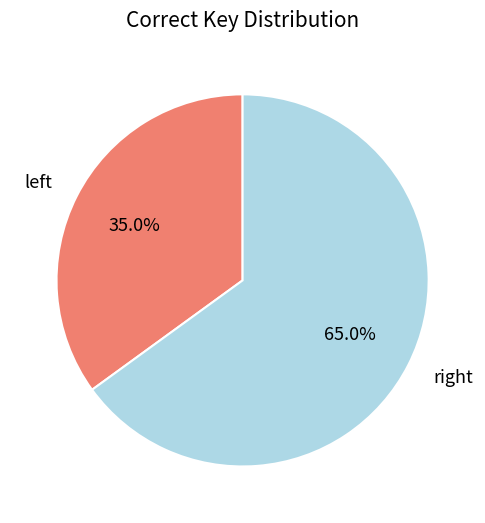

Rank the categories by value from highest to lowest.

right, left